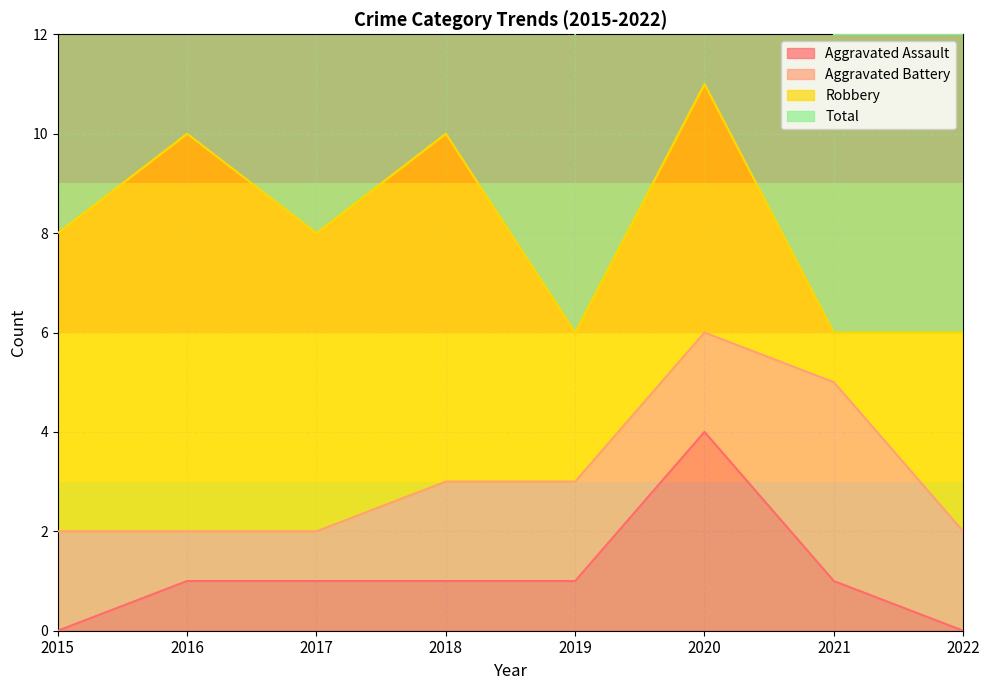

Is it true that Aggravated Assault equals 1 at 2016?

True